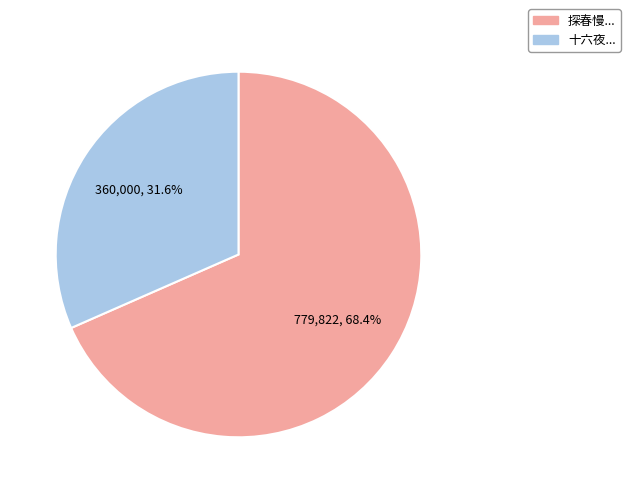

Is there a majority slice in this chart?

Yes